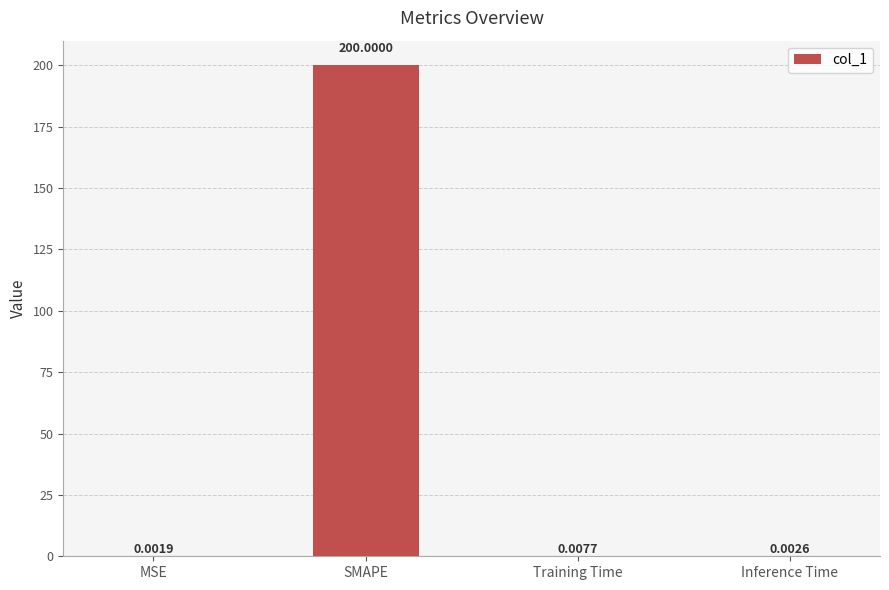

Which has a higher value, MSE or SMAPE?

SMAPE